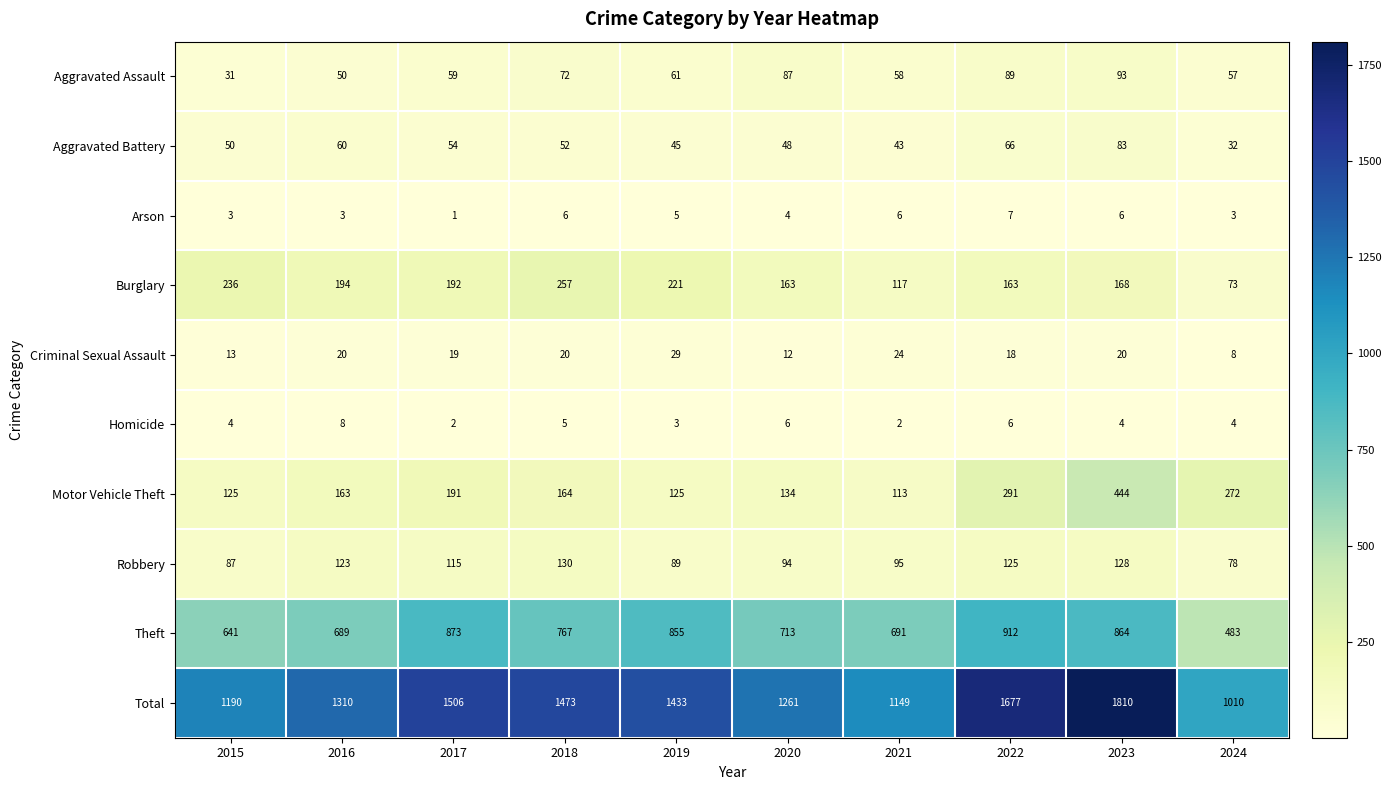

Which series has the largest range (max minus min)?

Total